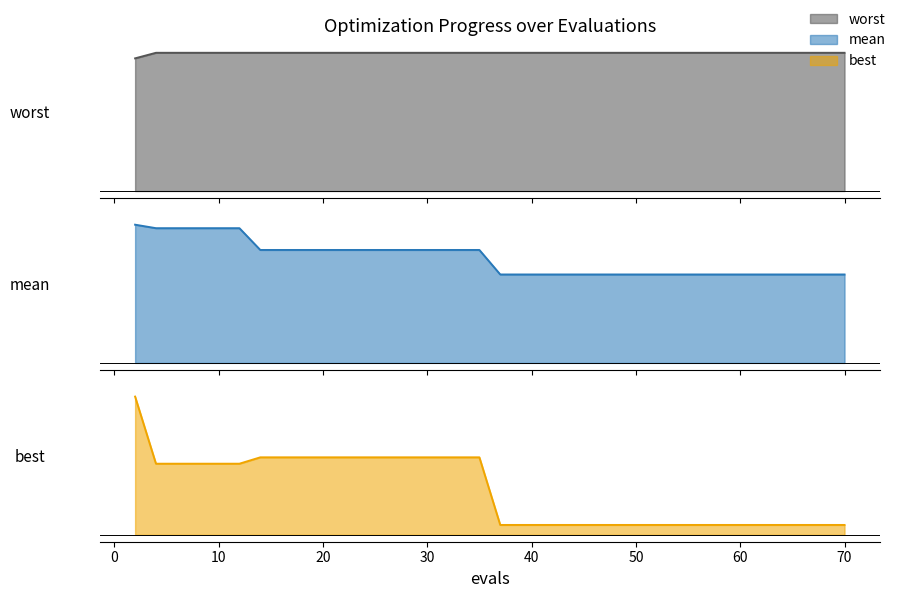

How many categories are shown in the chart?

40